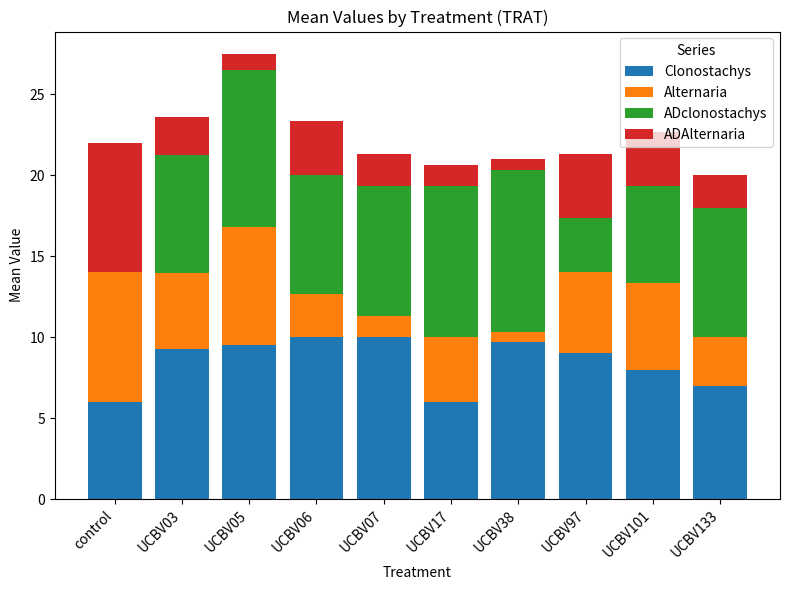

What is the sum of all Clonostachys values?

84.4